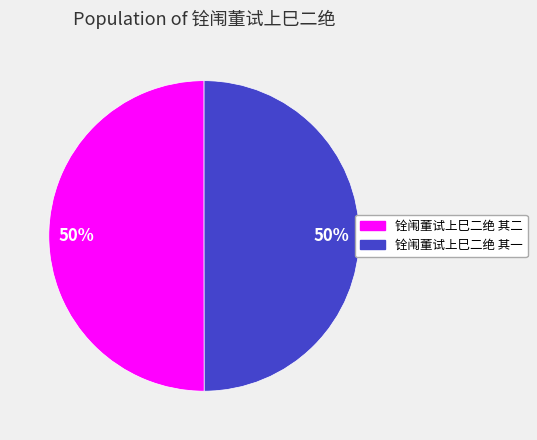

Is it true that 铨闱董试上巳二绝 其一 is 50% of the pie?

True